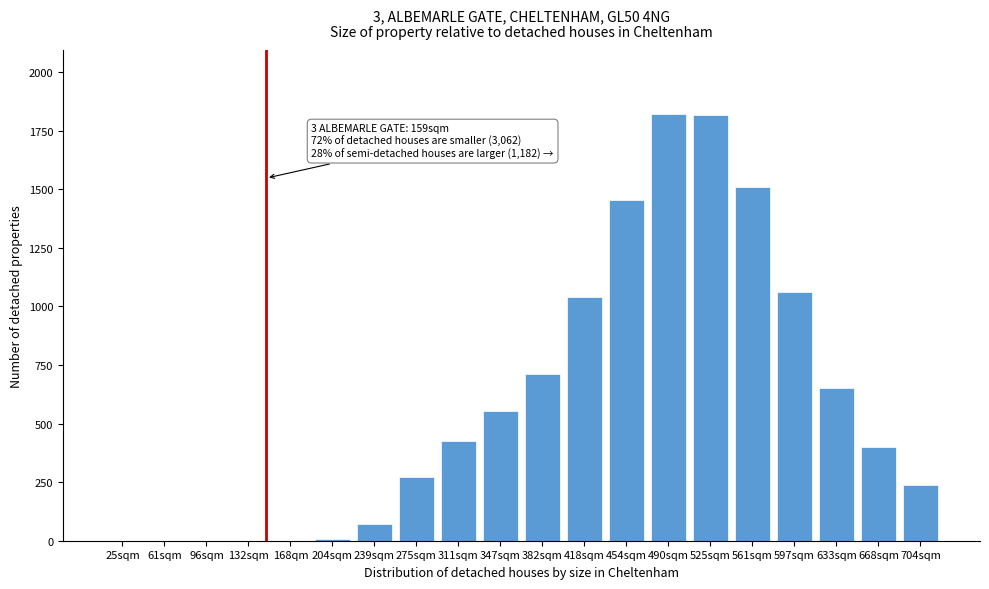

What is the maximum value shown in the chart?

1820.1